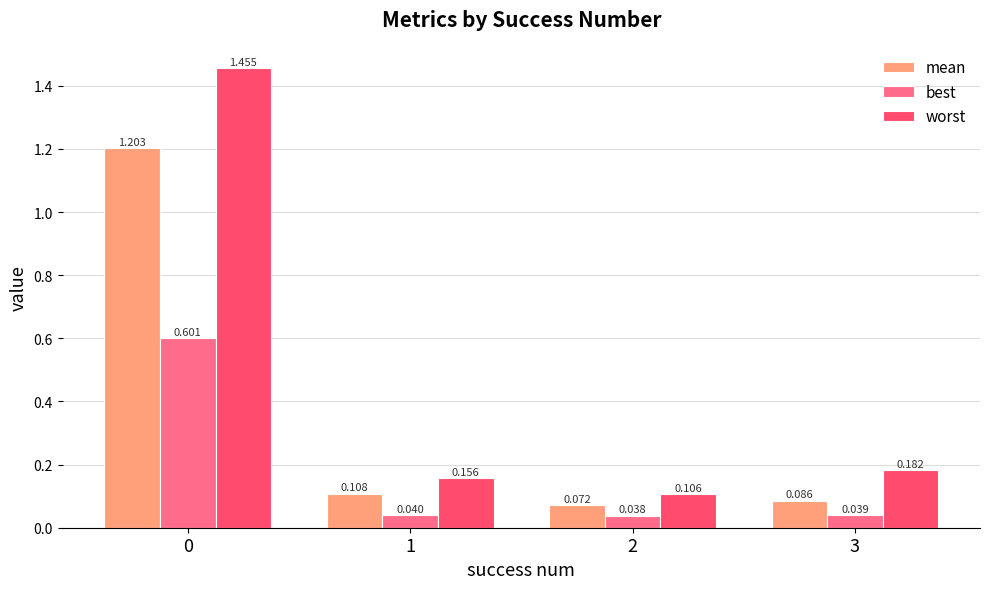

Is it true that mean equals 0.8 at 0?

False